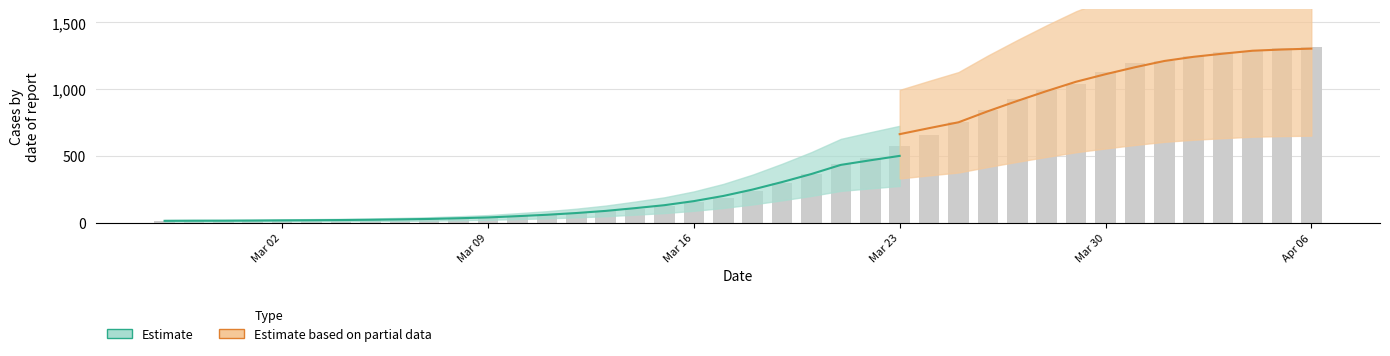

How many values are below 54?

13